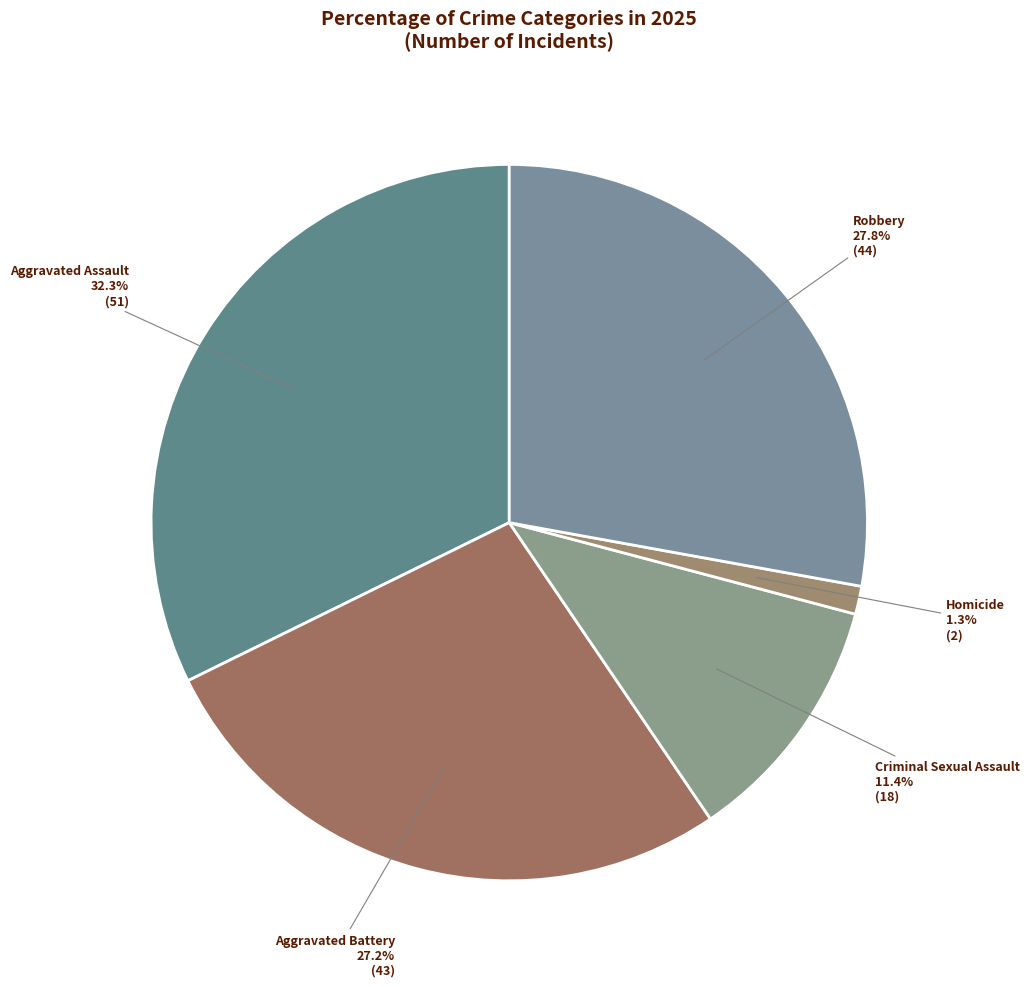

How many slices are in this pie chart?

5